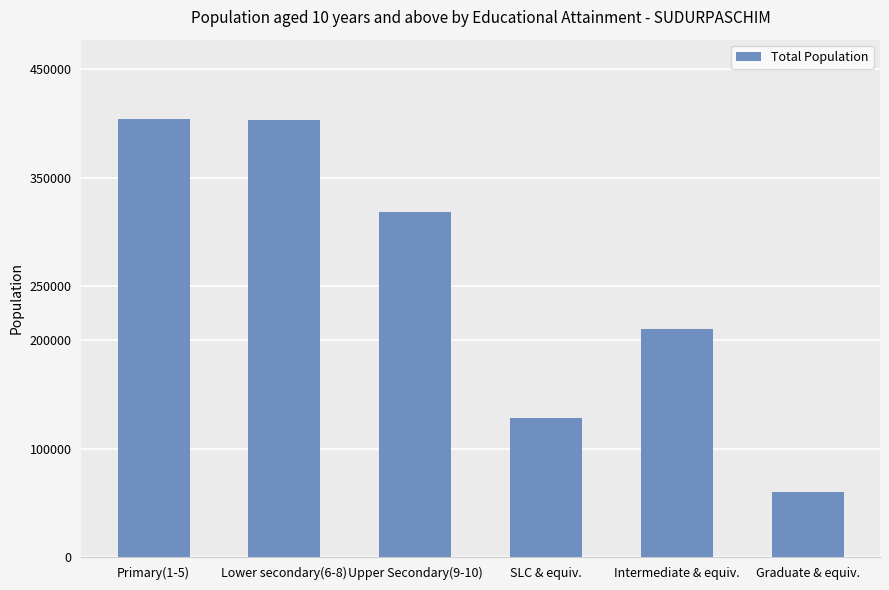

Is it true that the value at Upper Secondary(9-10) is 318433?

True